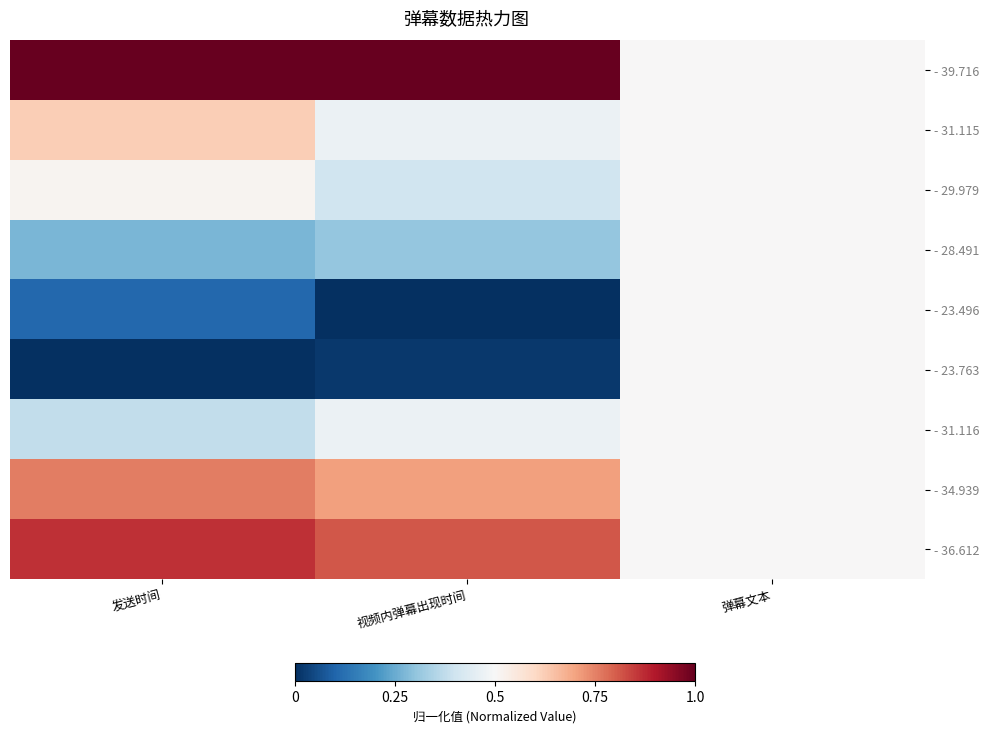

Between 发送时间 and 视频内弹幕出现时间, which is larger?

发送时间